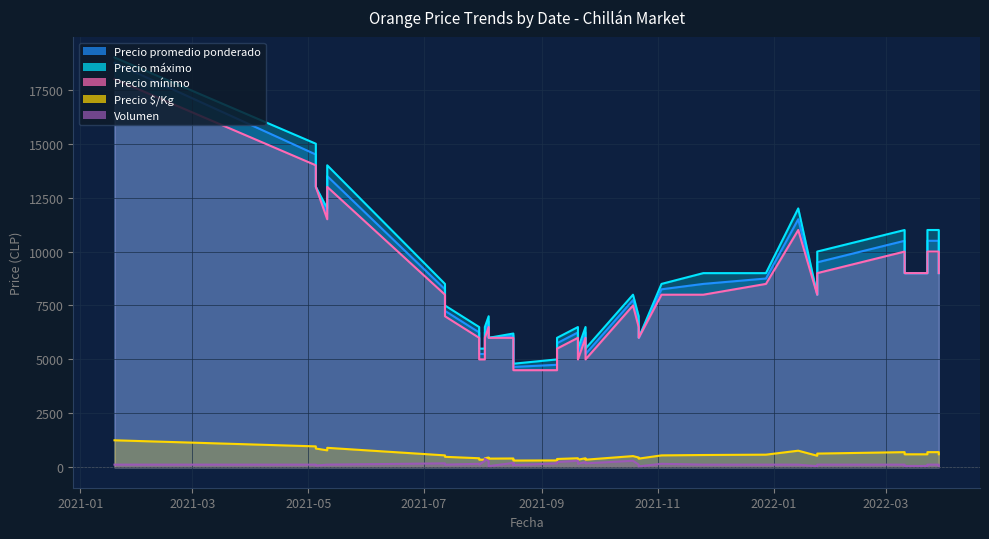

True or false: Precio mínimo and Precio máximo intersect in this chart.

False